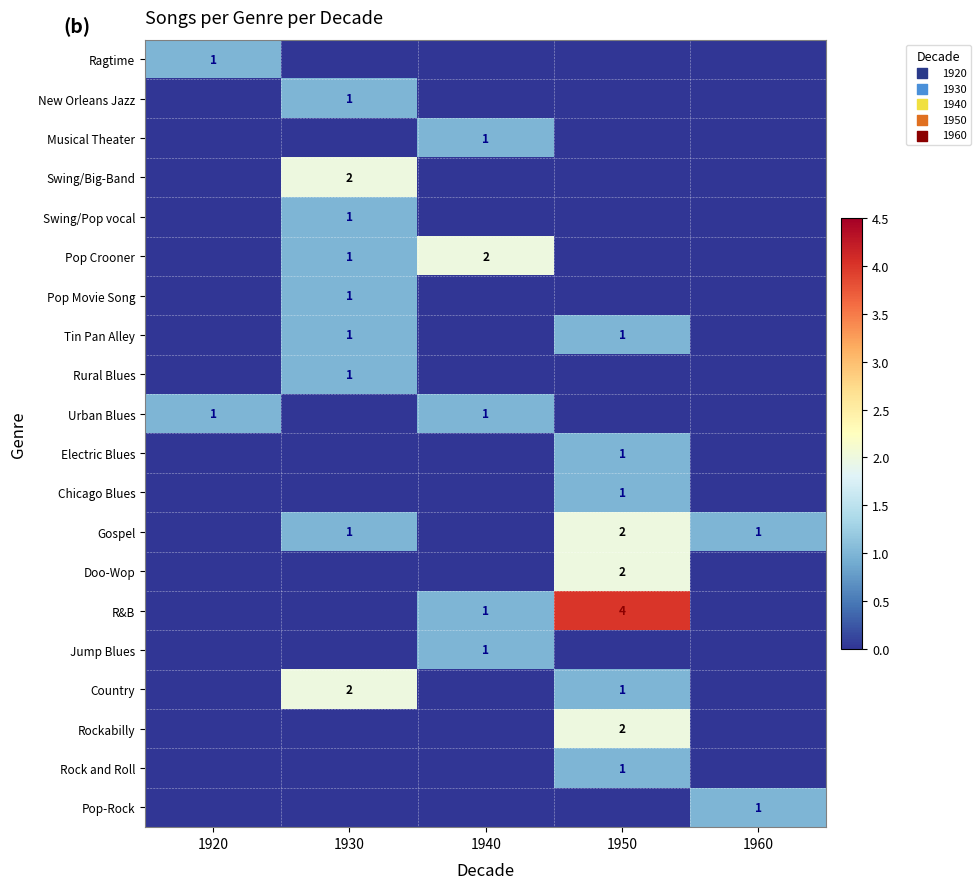

Is it true that Swing/Pop vocal equals 1 at 1930?

True